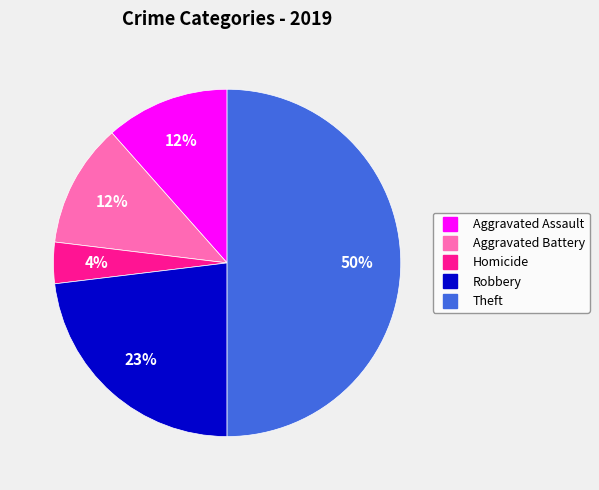

To the nearest percent, what is the difference between the largest and smallest slice percentages?

46%